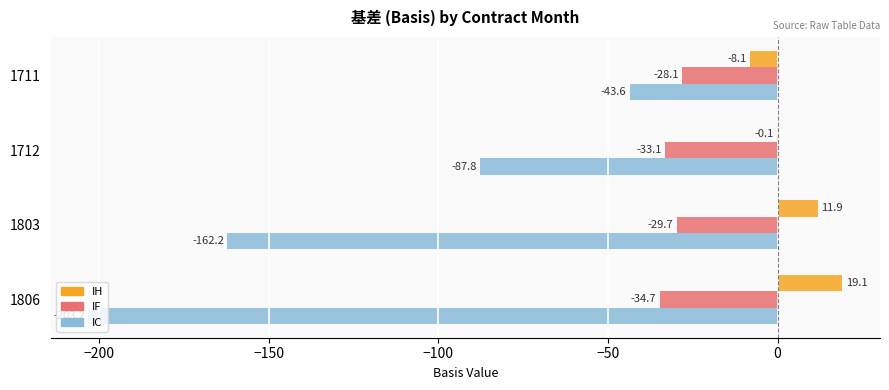

Is the value of IH at 1803 greater than the value of IC at 1712?

Yes